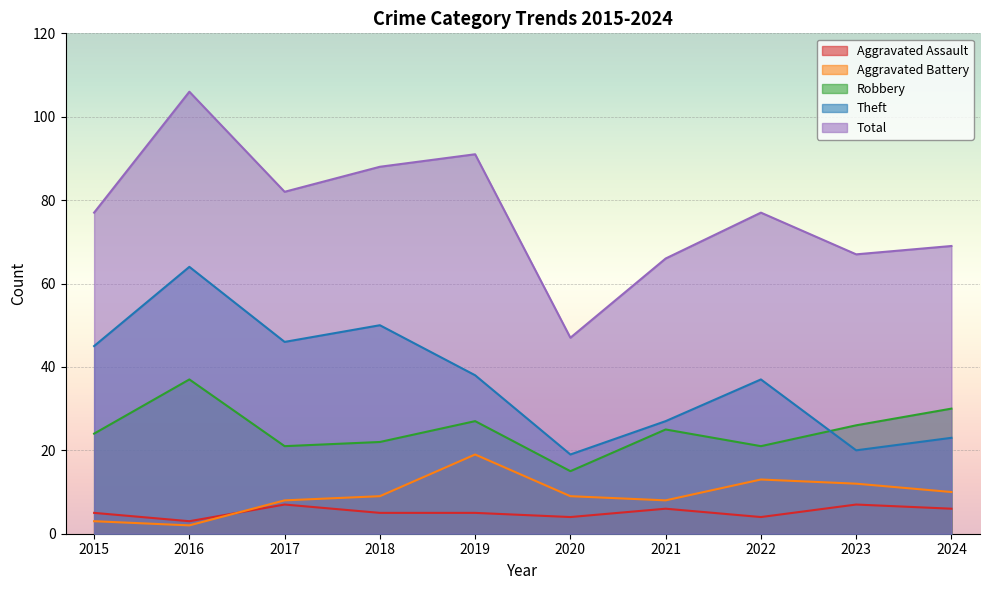

At how many categories does at least one series exceed 41?

10